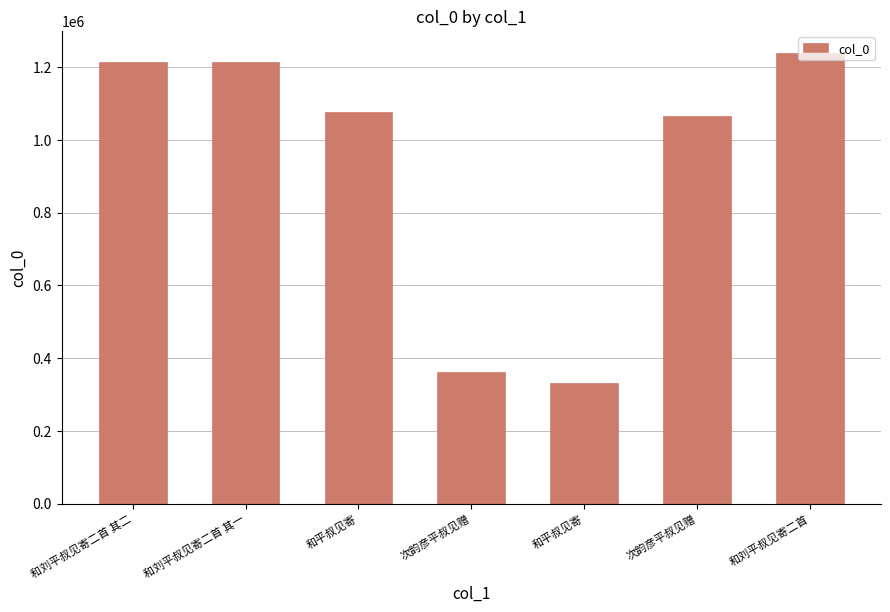

What is the greatest value displayed?

1237244